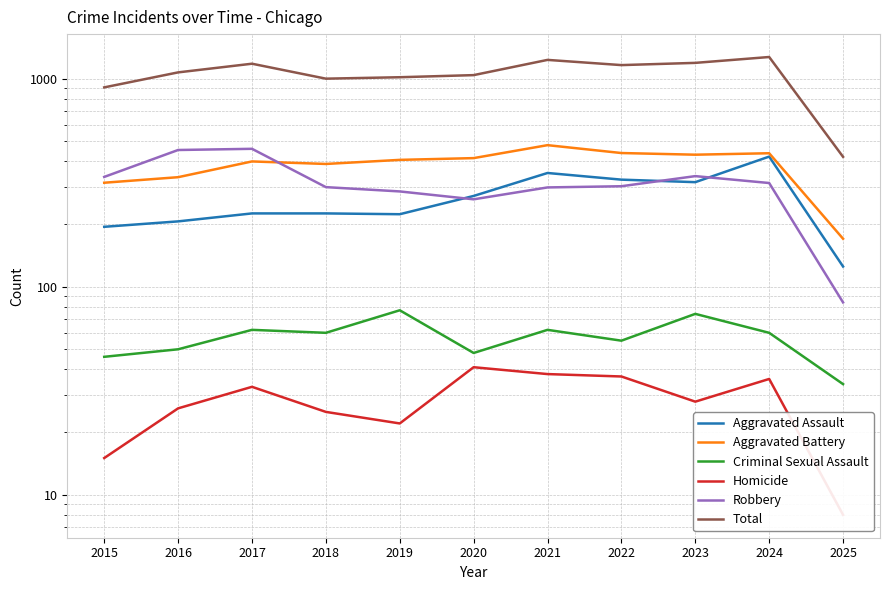

True or false: Criminal Sexual Assault and Total intersect in this chart.

False